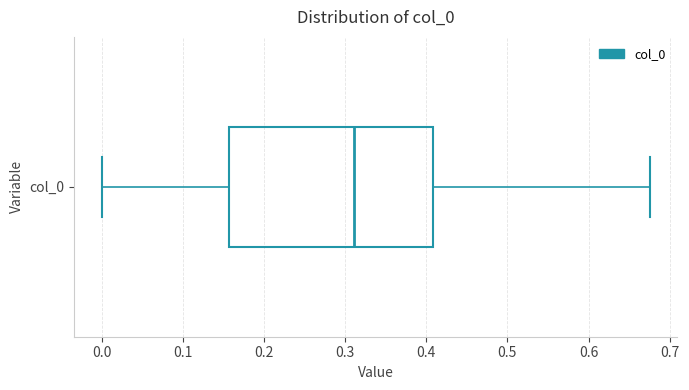

Transcribe this box plot: give where the median line is, the range the box spans, and where the two whiskers end, as read against the x-axis. The values are not printed on the chart, so give them approximately, as read against the axis.

median 0.31, box 0.16 to 0.41, whiskers 0.00 to 0.68